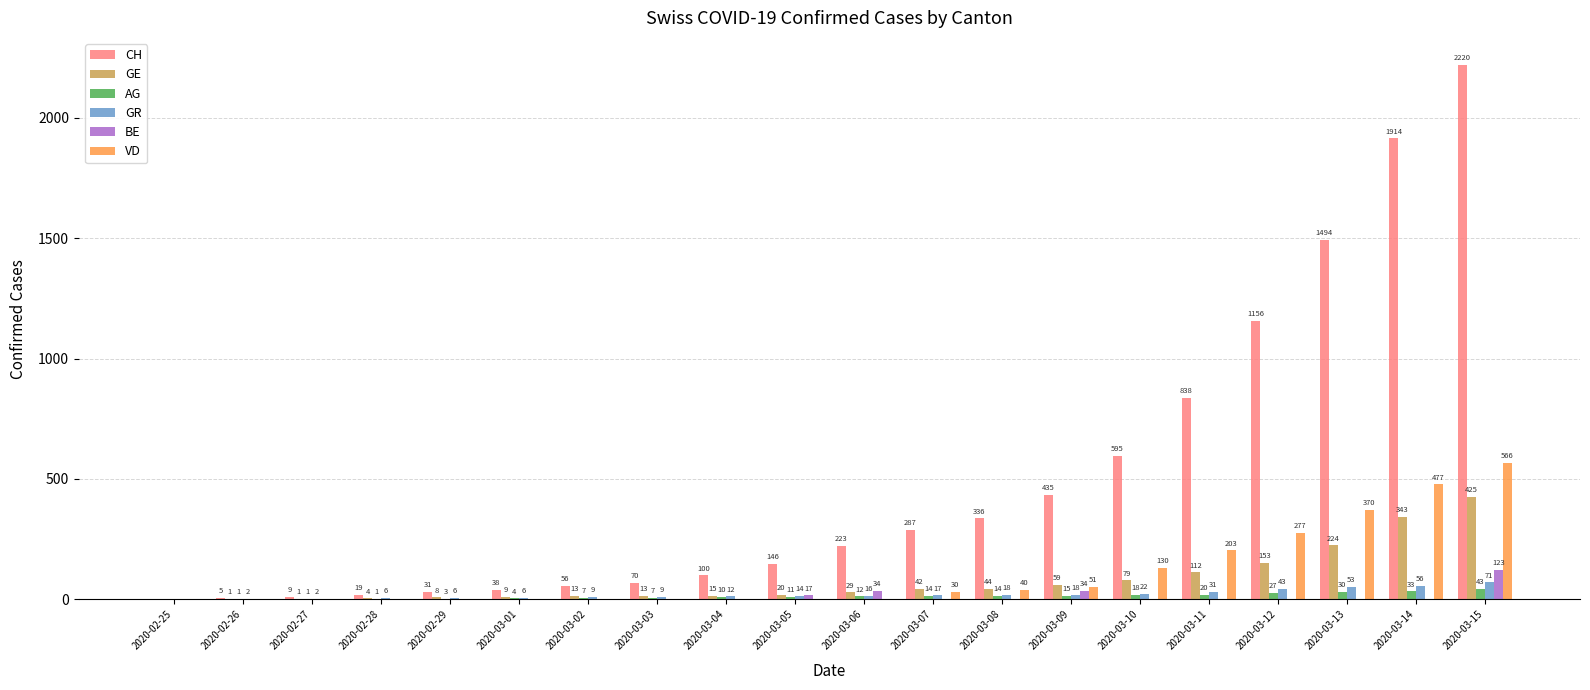

What are all the series names shown in the legend?

CH, GE, AG, GR, BE, VD